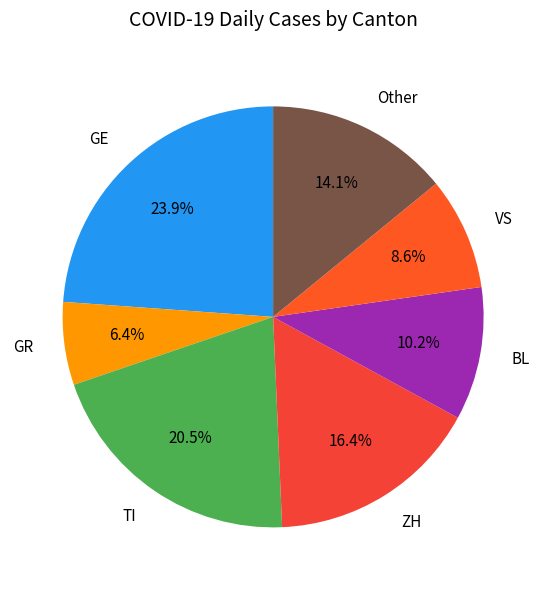

Between BL and GR, which is larger?

BL